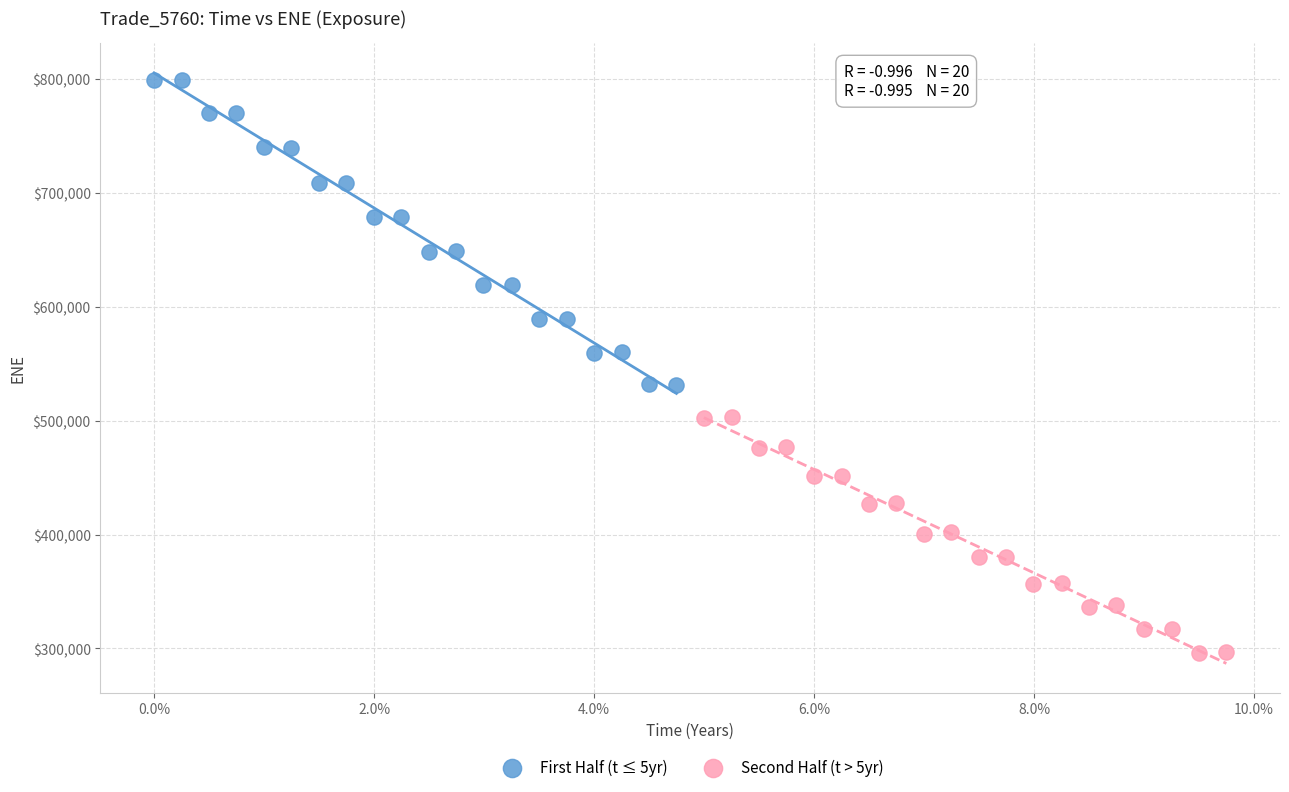

Which series reaches the minimum Y coordinate?

Second Half (t > 5yr)